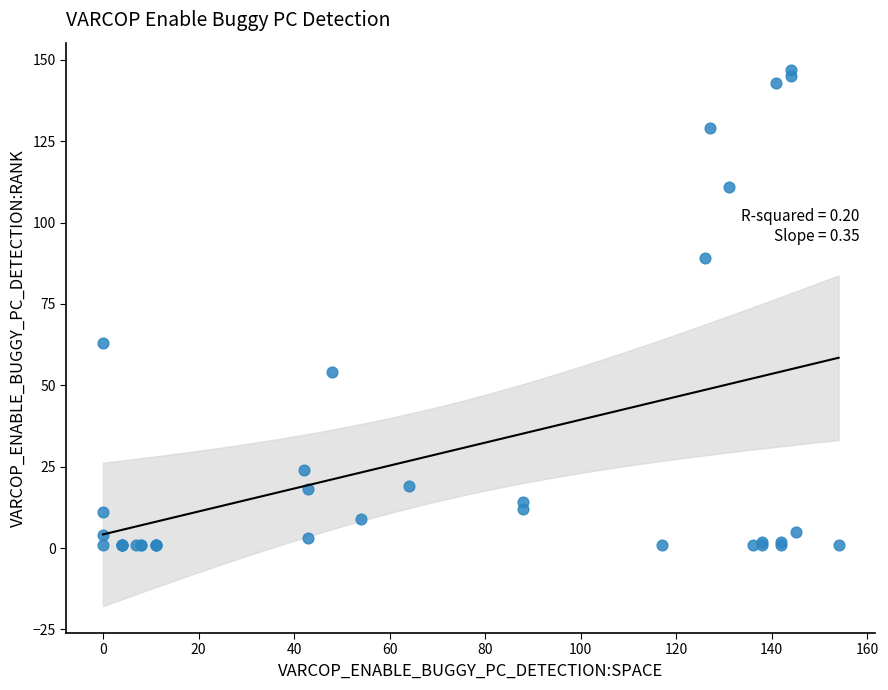

What Y value in the scatter plot is closest to 74?

63